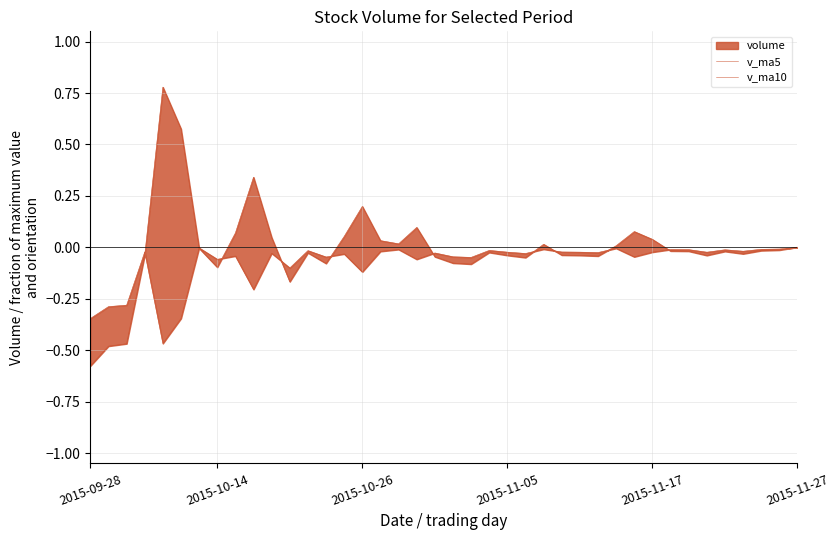

Where is v_ma10 nearest to the value 0?

2015-11-27